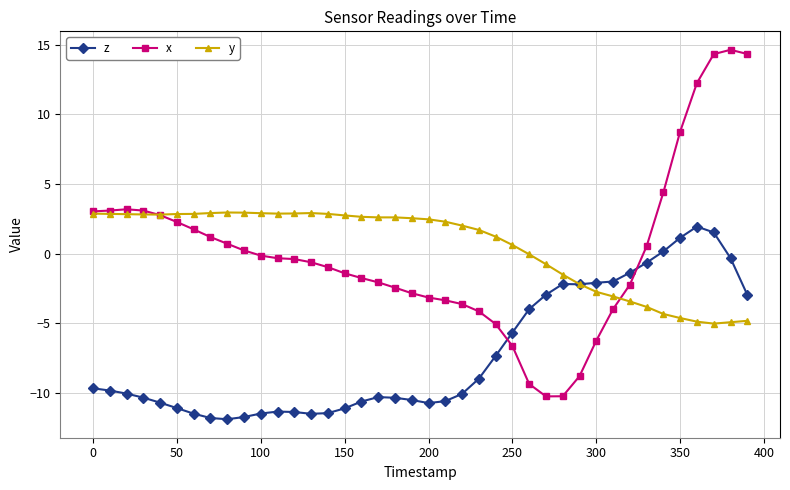

True or false: x has more than 1 points higher than both neighbors.

True